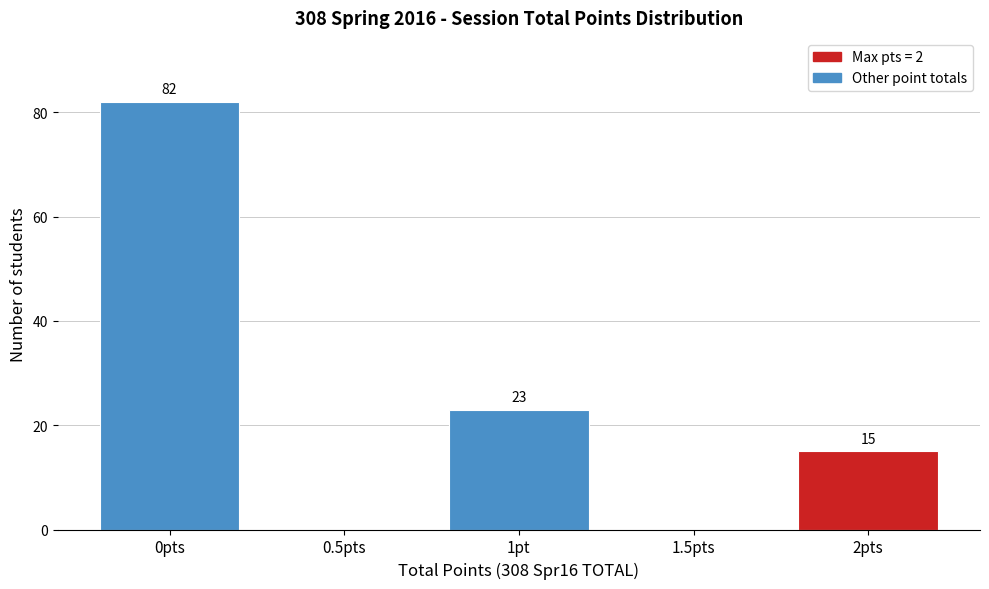

Reading left to right, what are all the values shown in this chart?

0pts=82	0.5pts=0	1pt=23	1.5pts=0	2pts=15